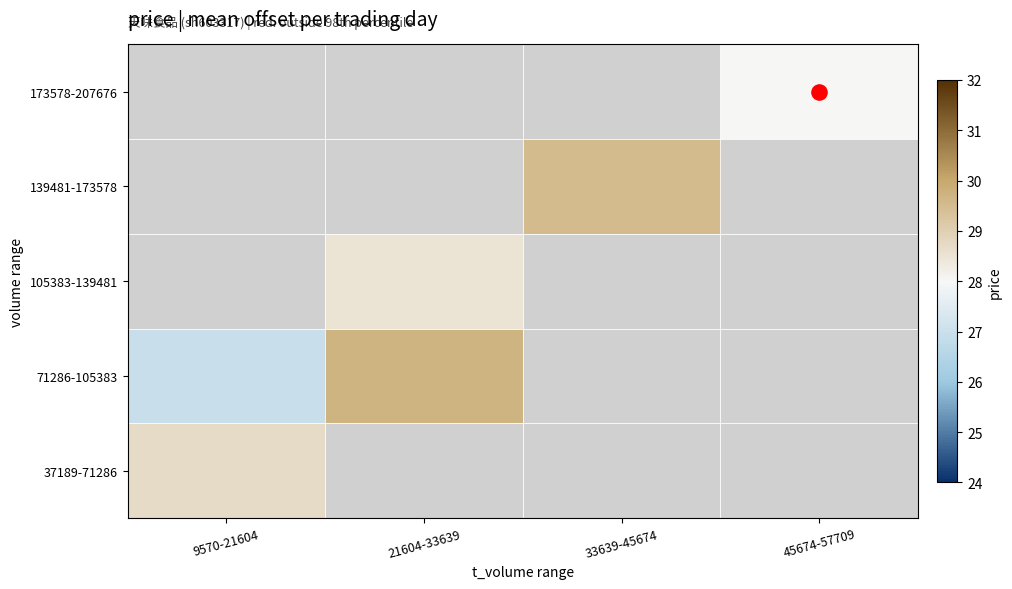

At which category does the chart reach its minimum across all series?

9570-21604